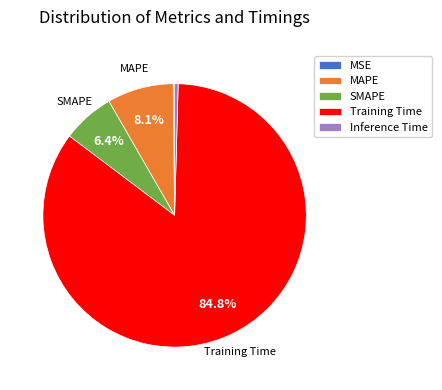

Which category accounts for the majority?

Training Time